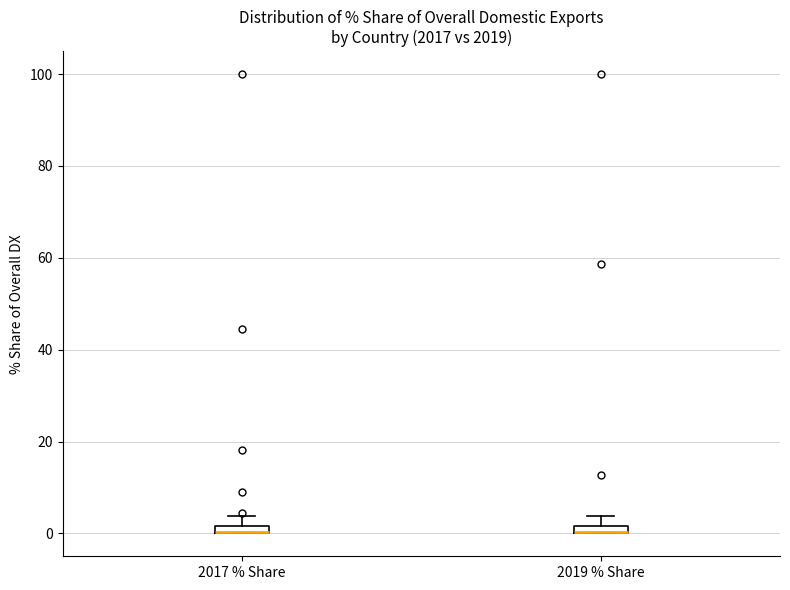

Where is the upper edge of the box for 2019 % Share on the y-axis? The values are not printed on the chart, so give them approximately, as read against the axis.

2